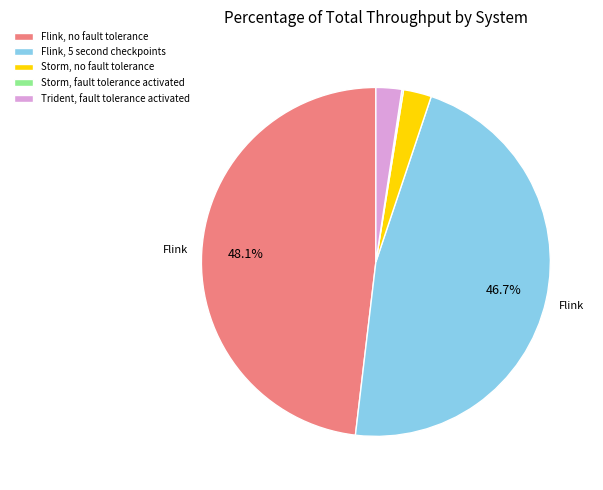

To the nearest percent, what is the average slice percentage?

20%